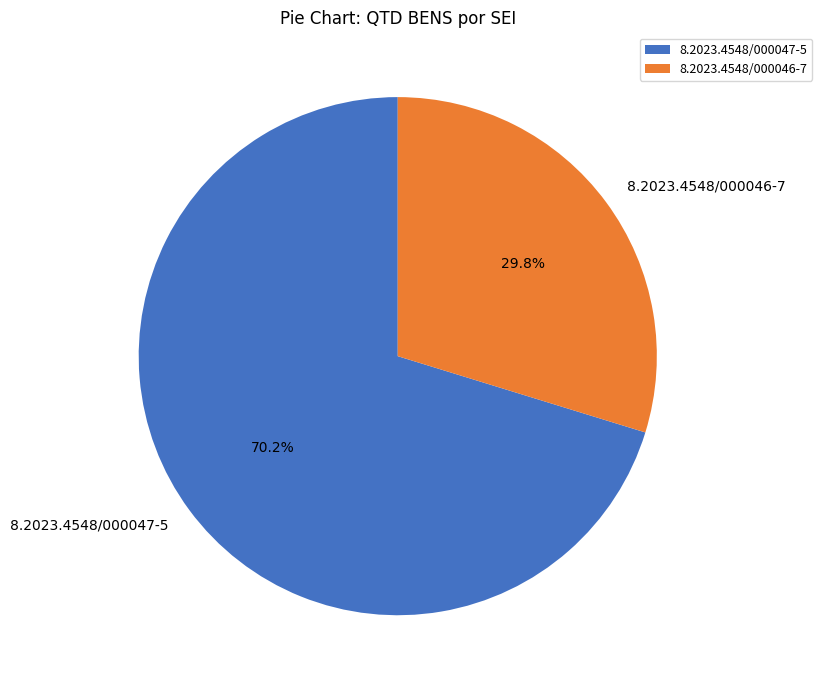

Between 8.2023.4548/000046-7 and 8.2023.4548/000047-5, which is larger?

8.2023.4548/000047-5